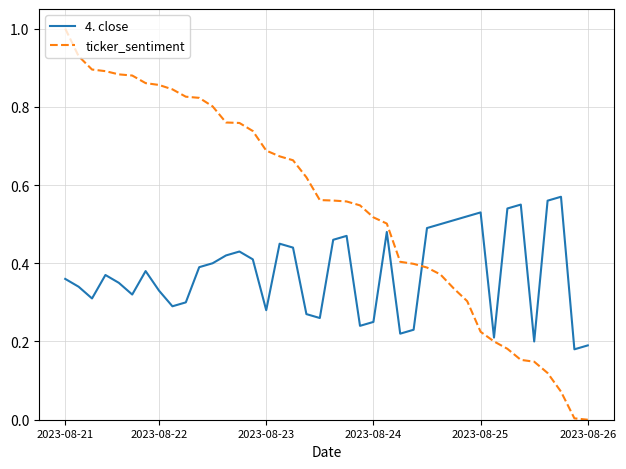

Which series has the largest range (max minus min)?

ticker_sentiment